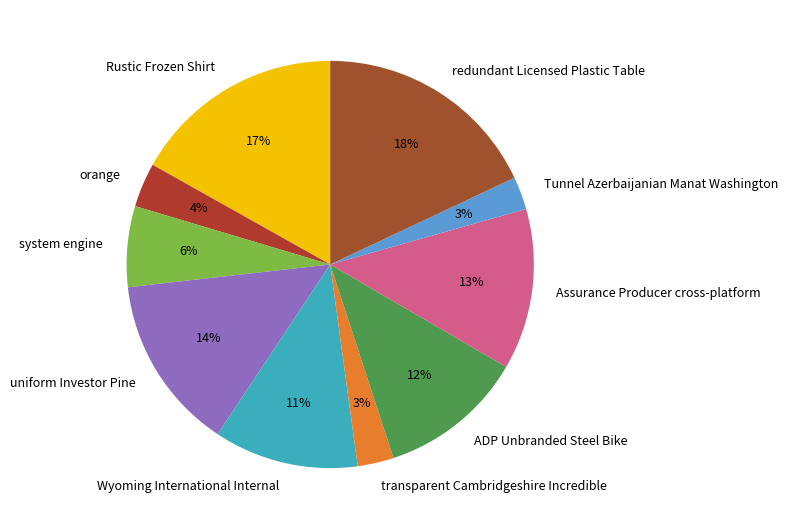

Is it true that orange is 4% of the pie?

True